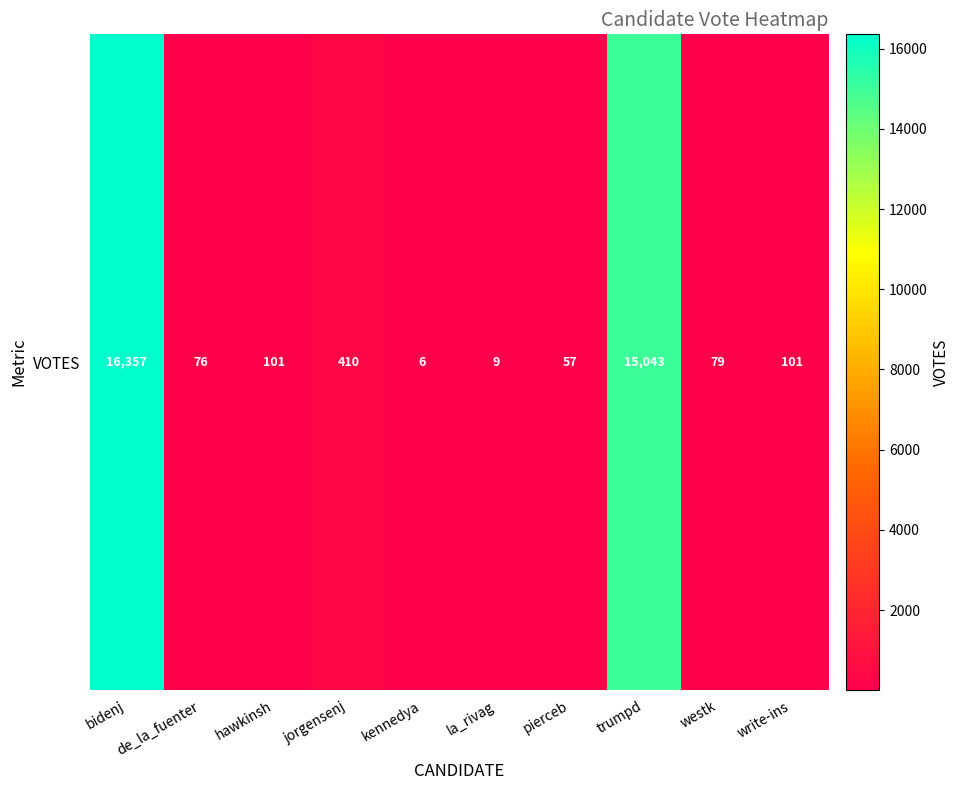

The value at trumpd is 15043. True or false?

True